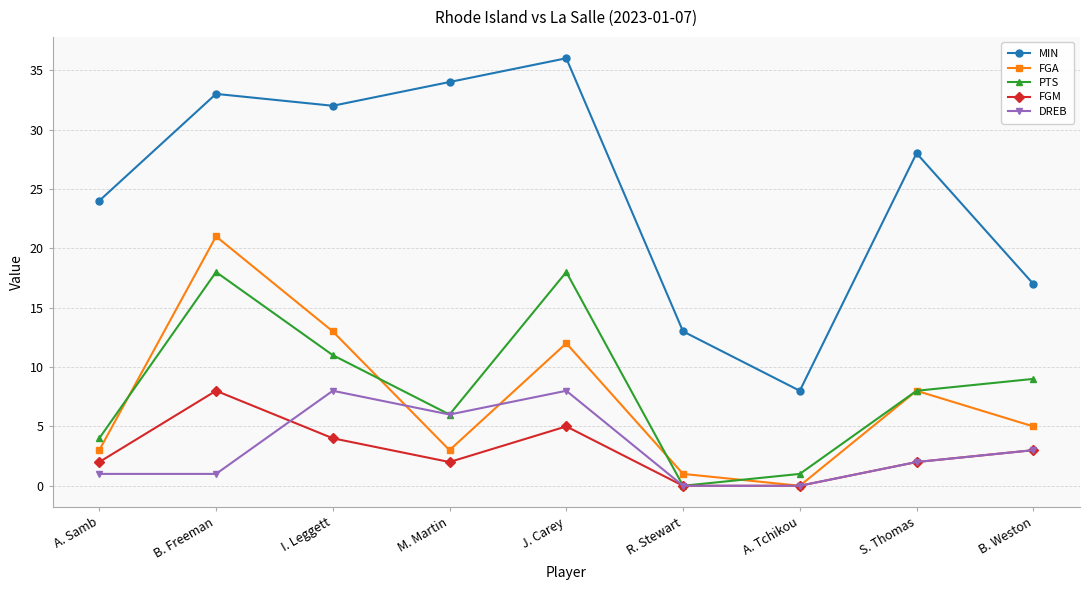

What is the value of the FGM point at the 9th from the left?

3